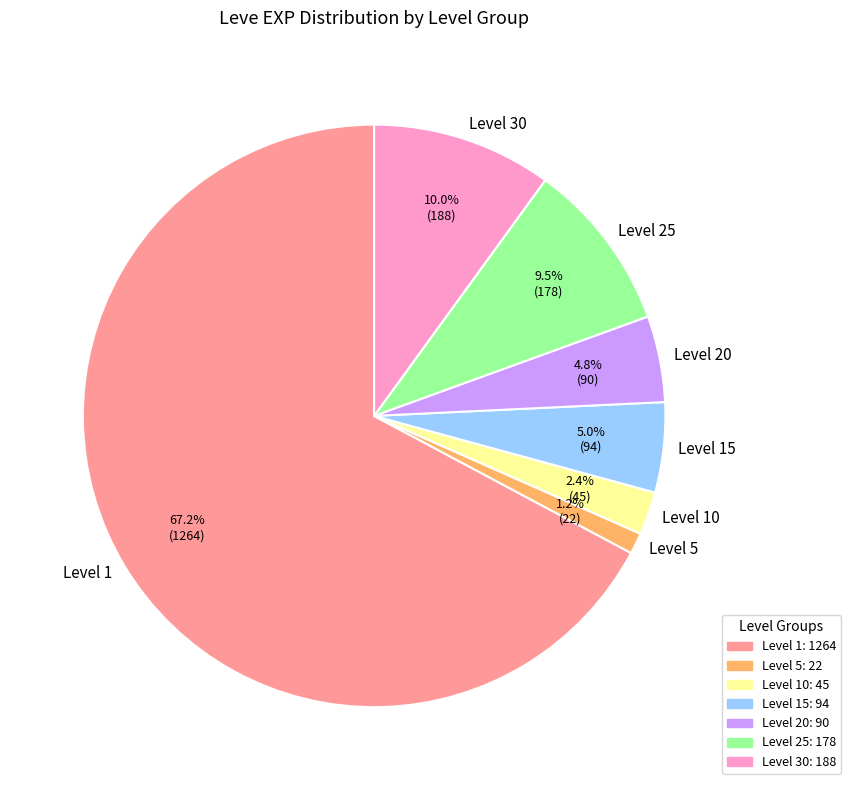

Which slice is the largest?

Level 1